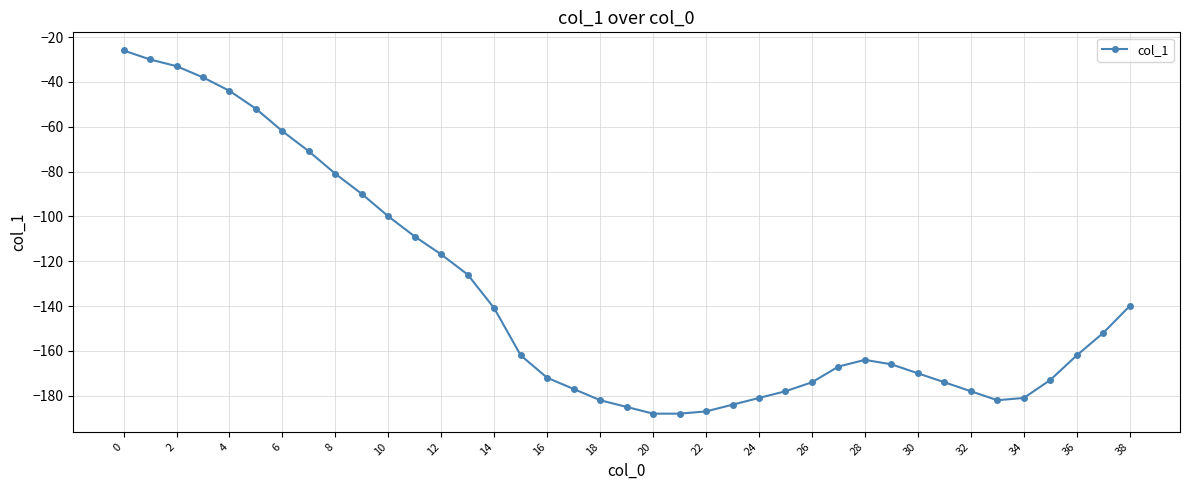

What is the maximum value shown in the chart?

-26